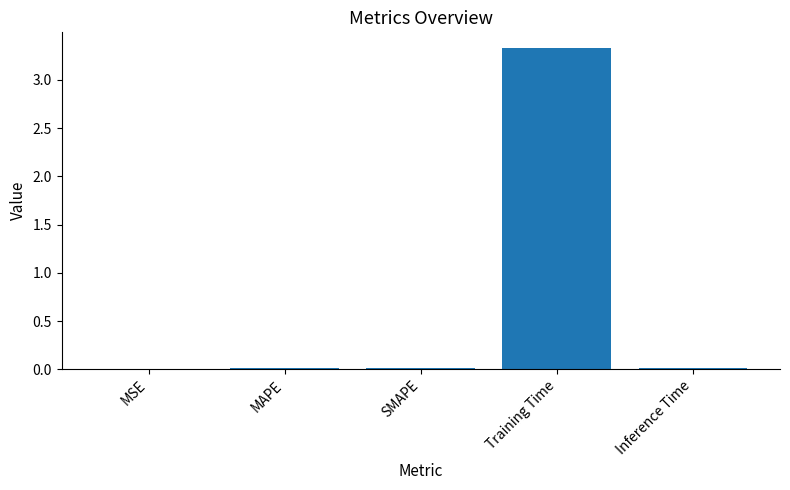

Is it true that the value at MSE is 0.0?

True